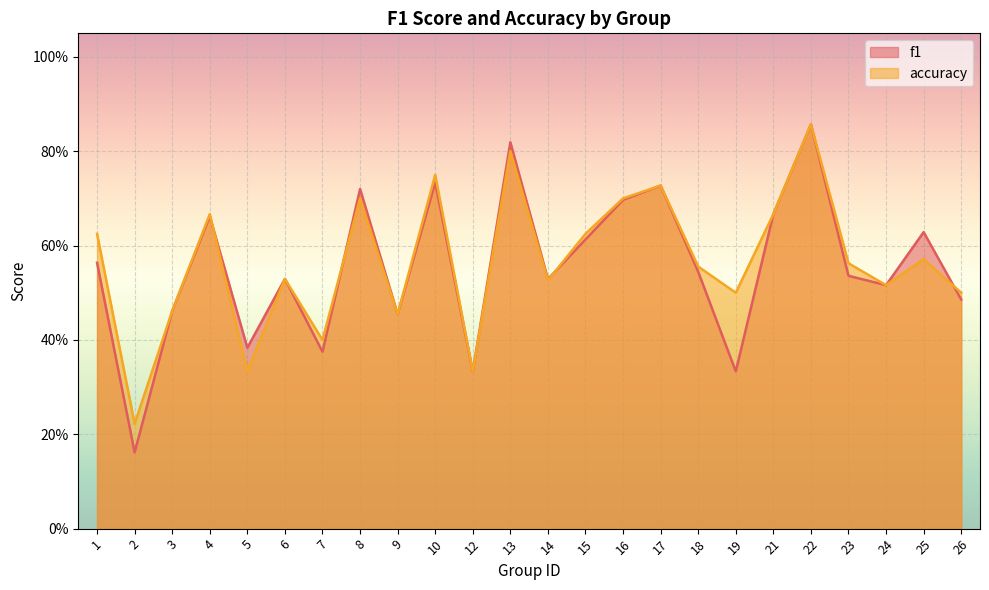

Rank the series at 25 from lowest to highest value.

accuracy, f1